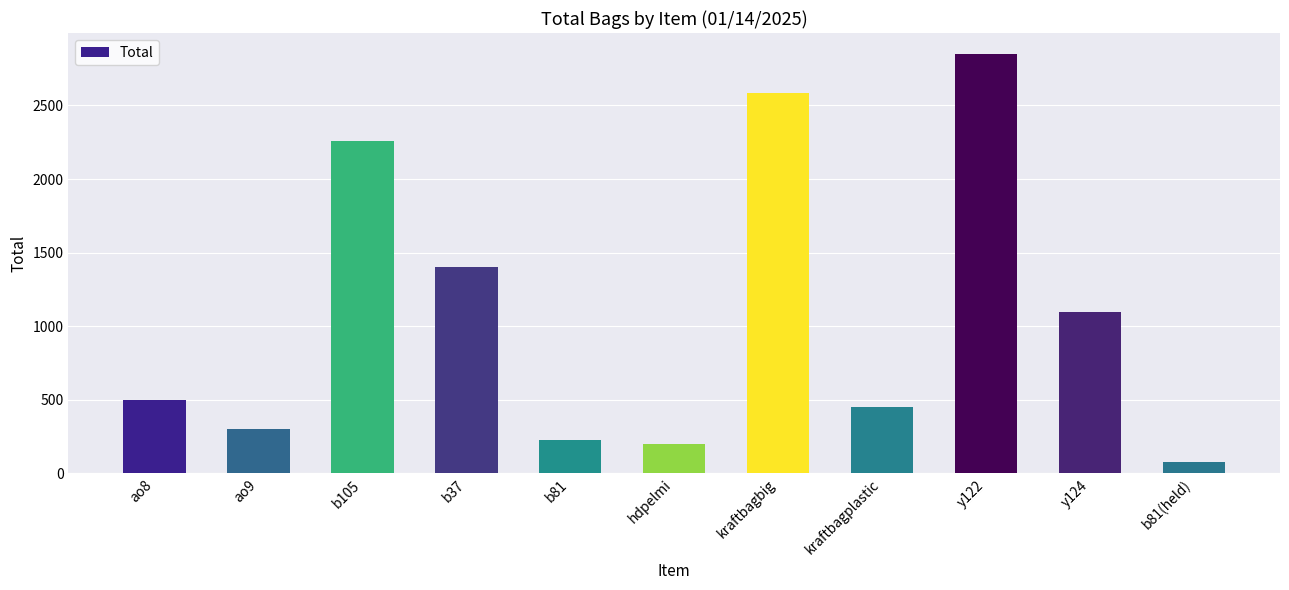

The value at y122 is 2850. True or false?

True